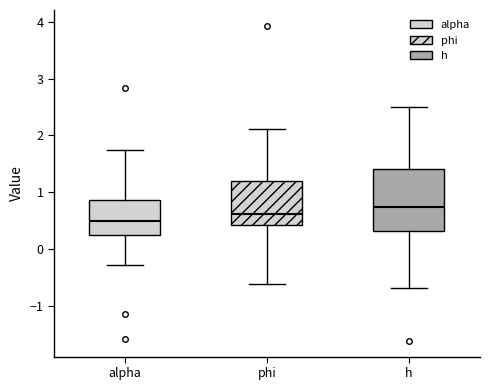

Which box is the tallest, from its lower edge to its upper edge?

h